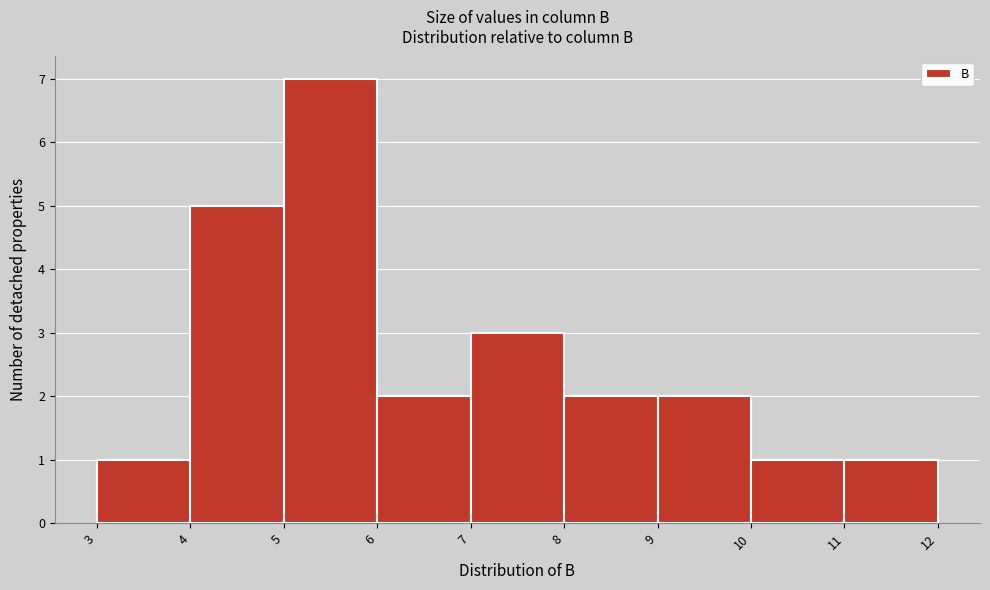

Reading left to right, list every bar in this chart as the range it spans on the x-axis followed by its height. The values are not printed on the chart, so give them approximately, as read against the axis.

3 to 4: 1
4 to 5: 5
5 to 6: 7
6 to 7: 2
7 to 8: 3
8 to 9: 2
9 to 10: 2
10 to 11: 1
11 to 12: 1